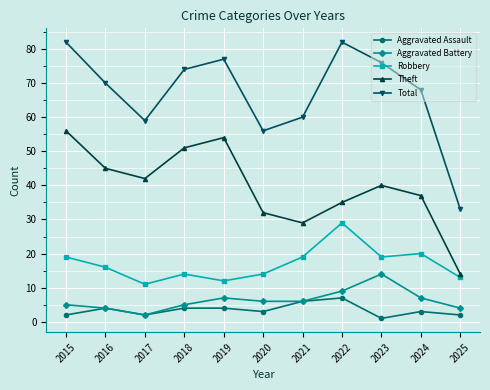

At which label is Total closest to 57?

2020